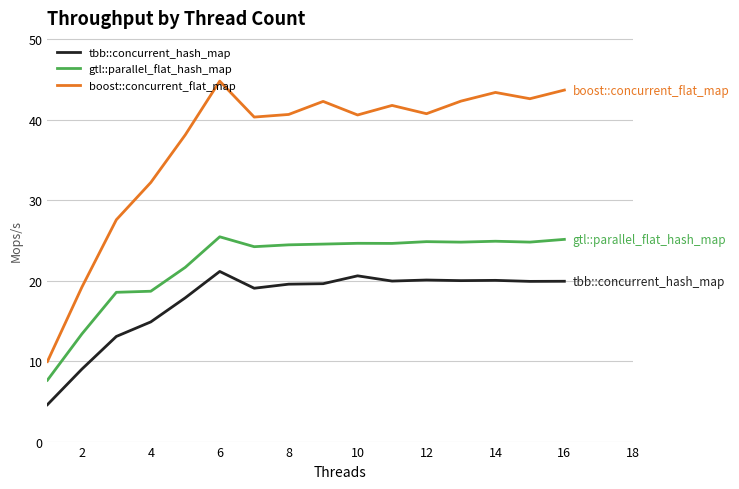

True or false: tbb::concurrent_hash_map and boost::concurrent_flat_map intersect in this chart.

False